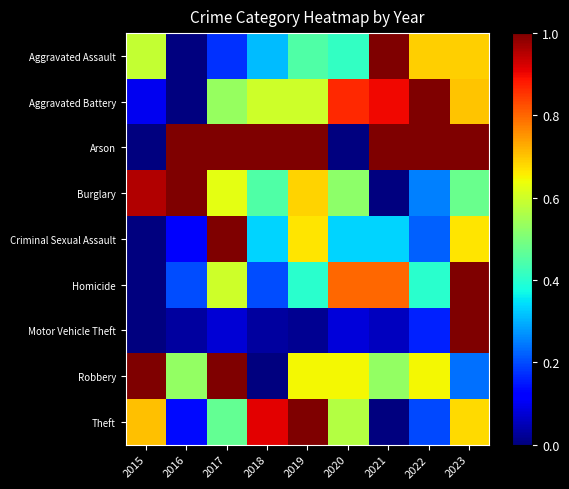

Which series has the largest range (max minus min)?

Aggravated Assault